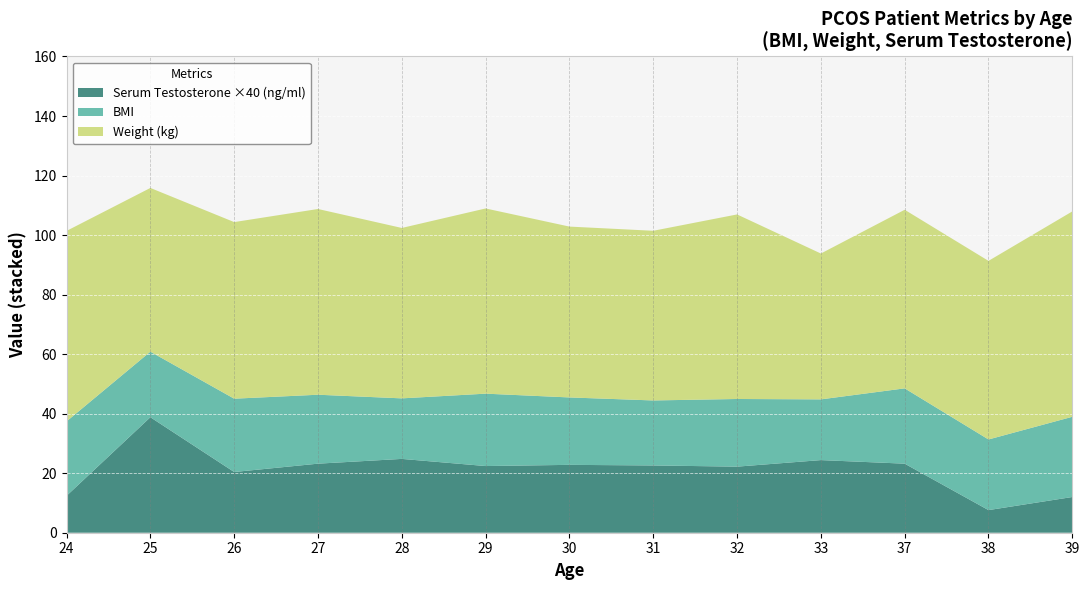

Reading left to right, extract all data points from this chart.

BMI: 25.0	22.0	24.6	23.2	20.3	24.3	22.6	21.8	22.7	20.4	25.3	23.7	26.9
Weight (kg): 64.0	55.0	59.3	62.4	57.2	62.2	57.4	57.0	62.0	49.0	60.0	60.0	69.0
Serum testosterone (ng/ml): 0.3	1.0	0.5	0.6	0.6	0.6	0.6	0.6	0.6	0.6	0.6	0.2	0.3